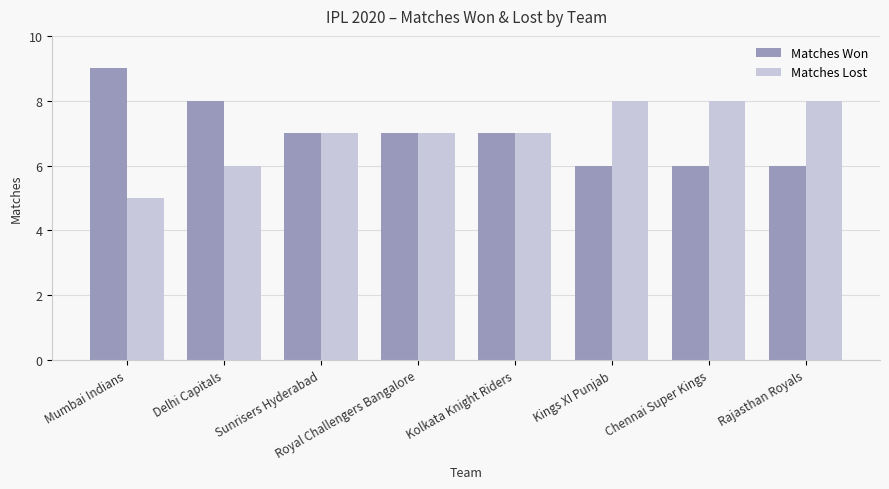

Is the value of Matches Won at Chennai Super Kings greater than the value of Matches Lost at Chennai Super Kings?

No